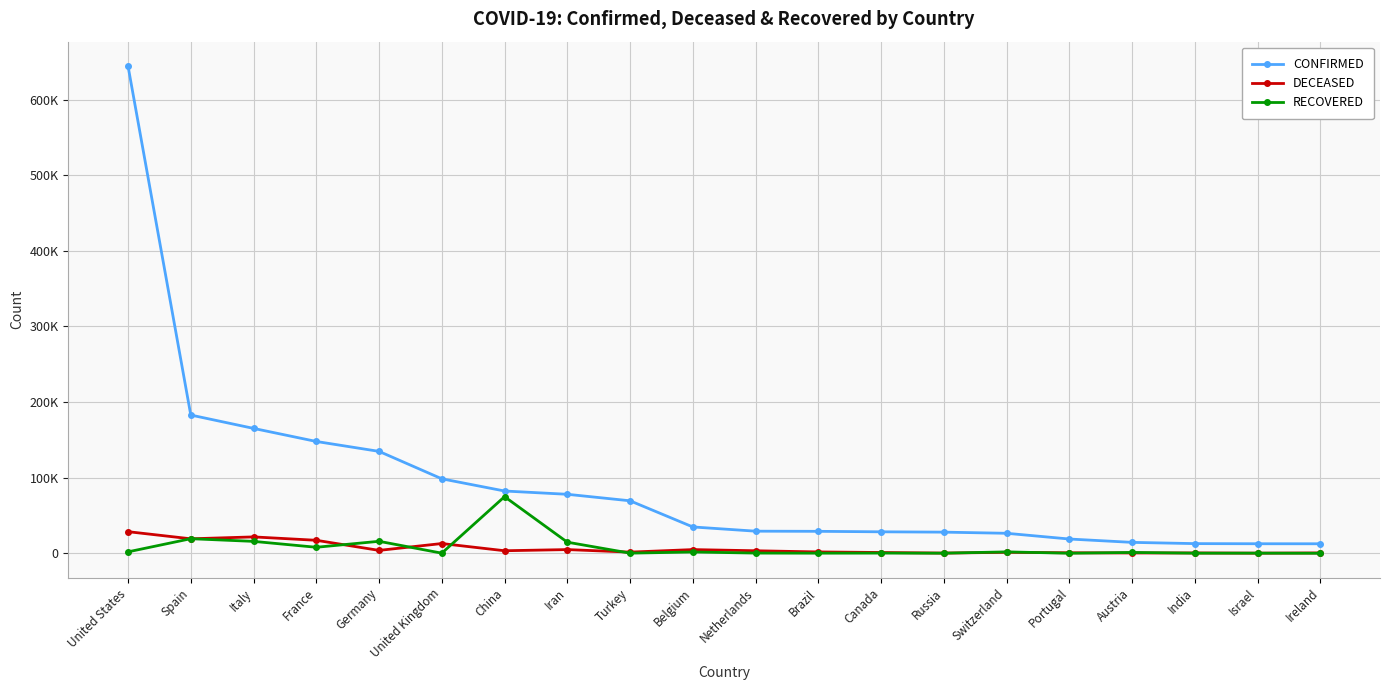

What are all the series names shown in the legend?

CONFIRMED, DECEASED, RECOVERED